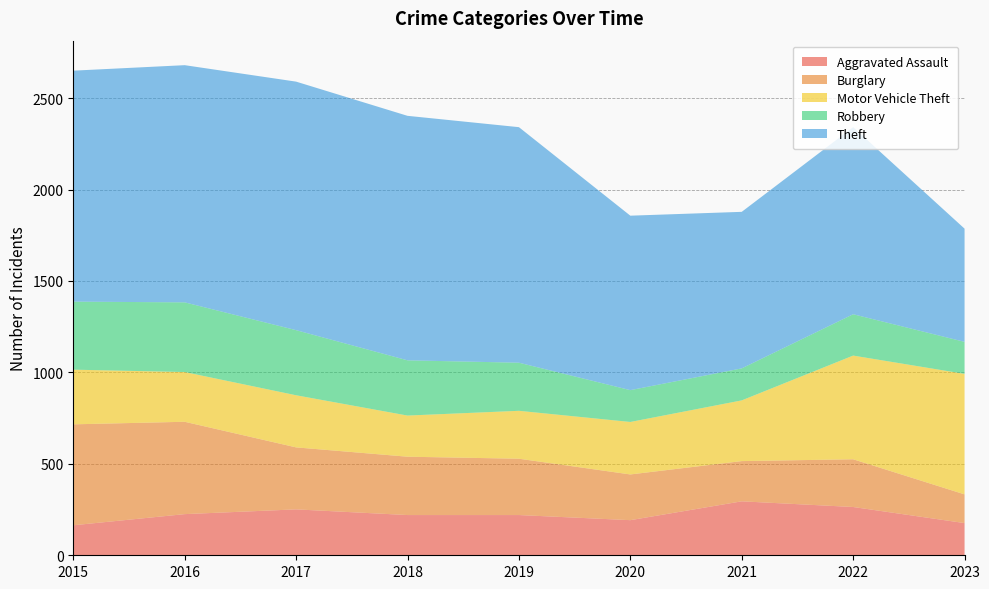

Reading left to right, extract all data points from this chart.

Aggravated Assault: 2015=164	2016=225	2017=251	2018=220	2019=220	2020=192	2021=295	2022=264	2023=176
Burglary: 2015=552	2016=505	2017=339	2018=319	2019=308	2020=250	2021=220	2022=261	2023=157
Motor Vehicle Theft: 2015=299	2016=272	2017=285	2018=225	2019=262	2020=287	2021=332	2022=567	2023=659
Robbery: 2015=372	2016=381	2017=356	2018=302	2019=263	2020=174	2021=175	2022=226	2023=175
Theft: 2015=1263	2016=1297	2017=1359	2018=1337	2019=1288	2020=954	2021=856	2022=1023	2023=619